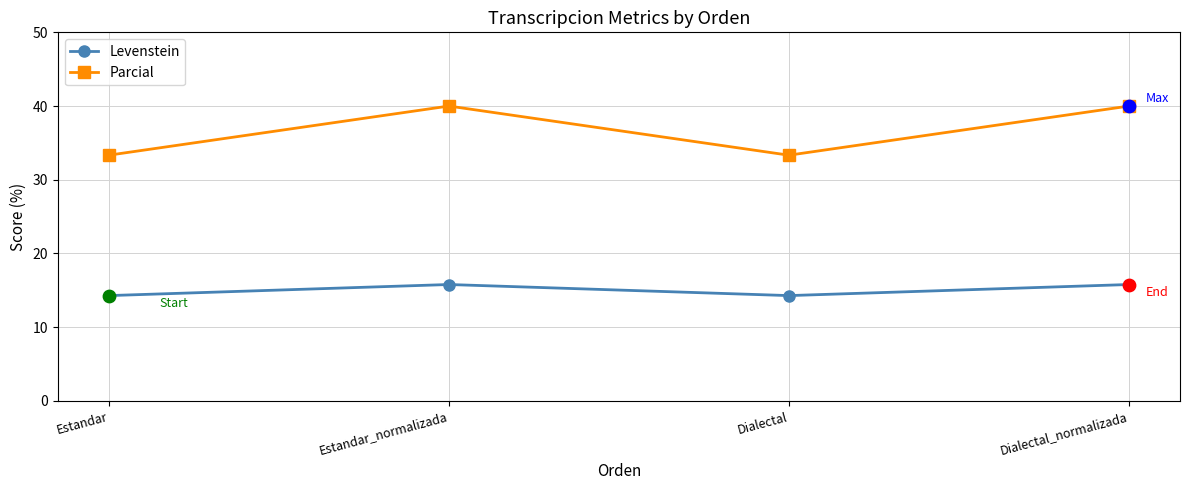

Which series has the largest total across all categories?

Parcial